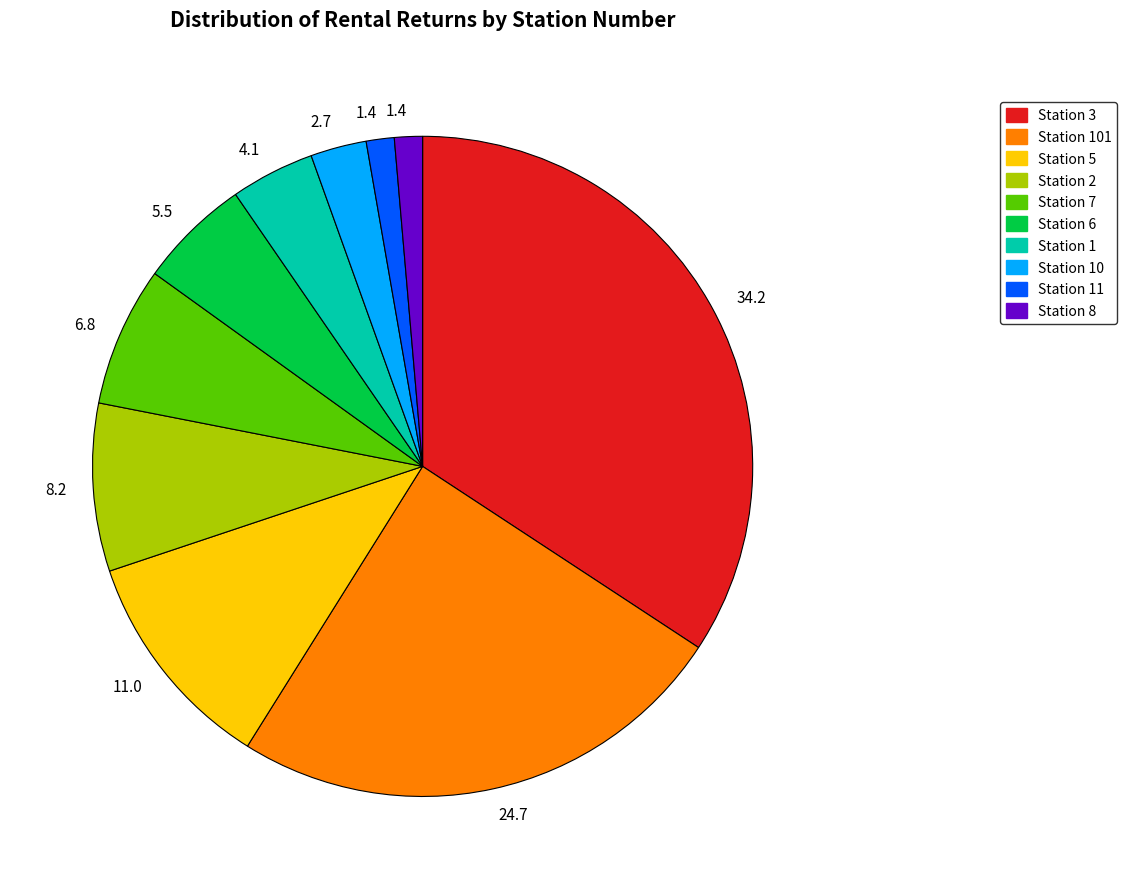

Is there a majority slice in this chart?

No